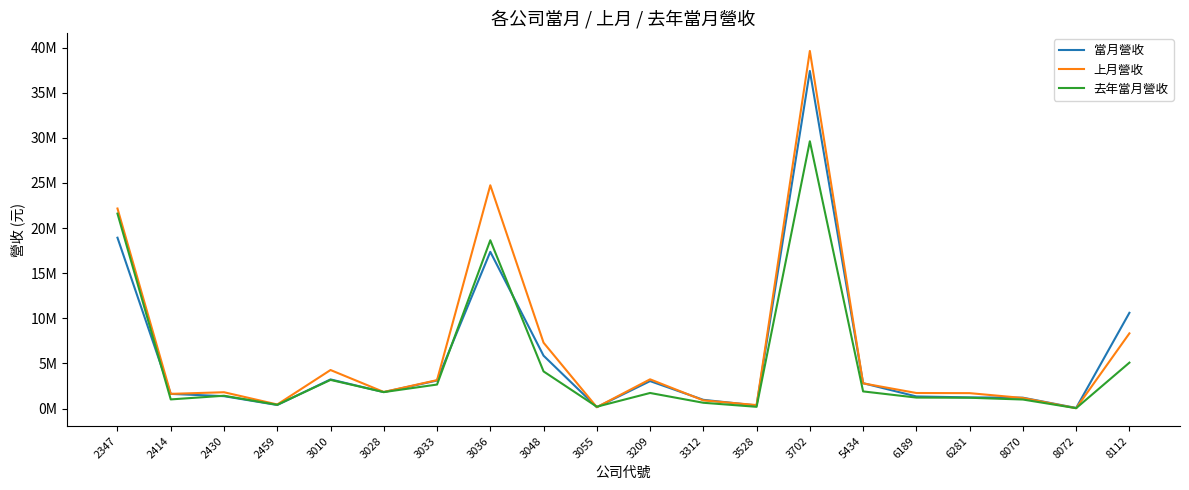

True or false: 上月營收 has more than 0 interior local peaks.

True